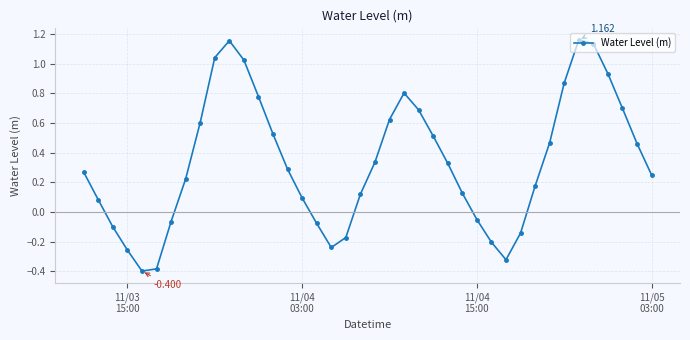

True or false: the data has more than 2 interior local peaks.

True